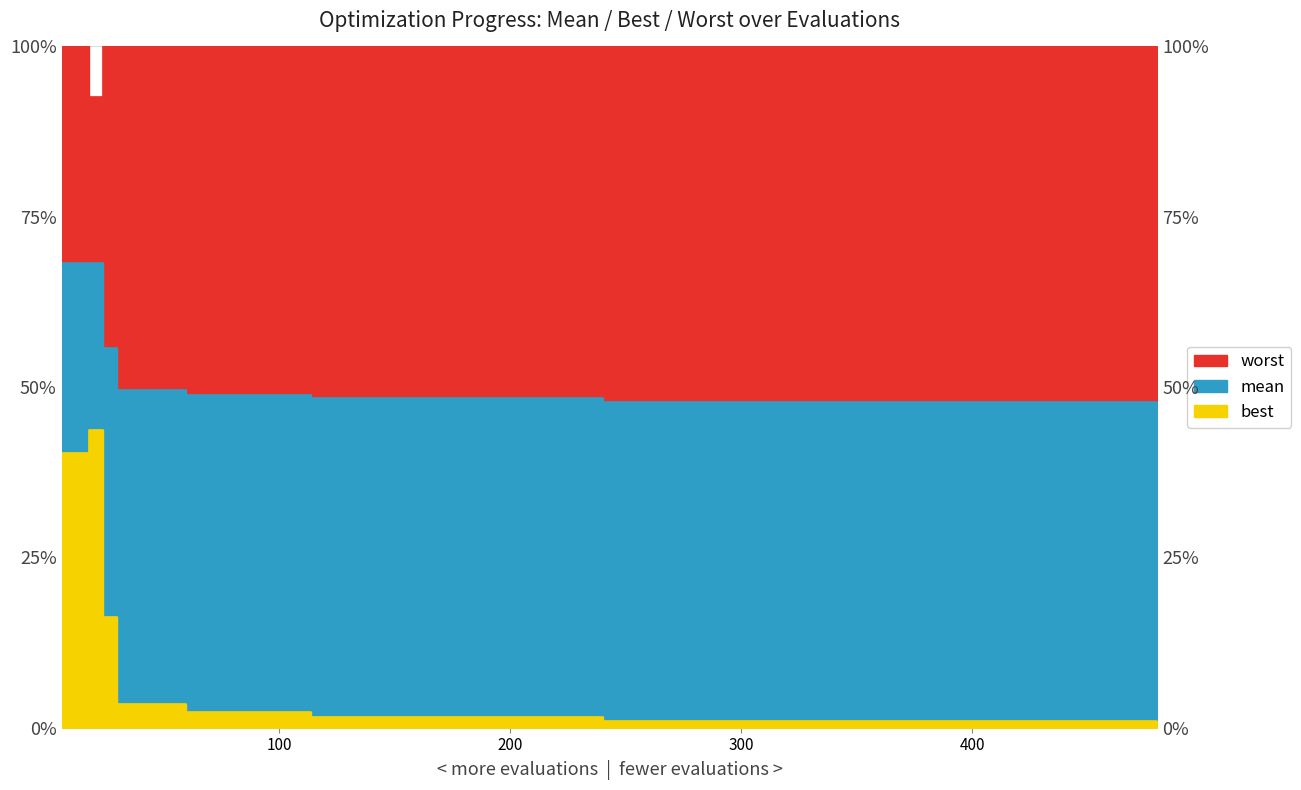

Which series changed the most between 24 and 300?

best